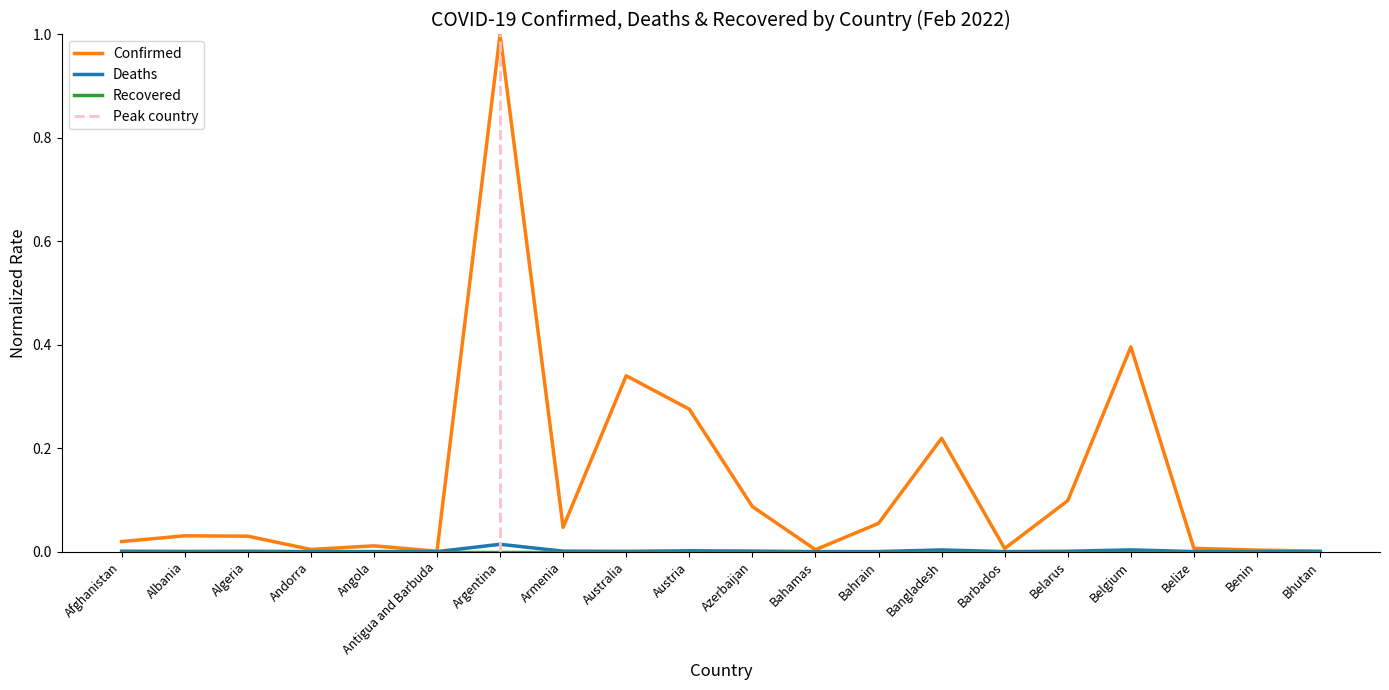

At which category does Deaths reach its first local peak?

Algeria